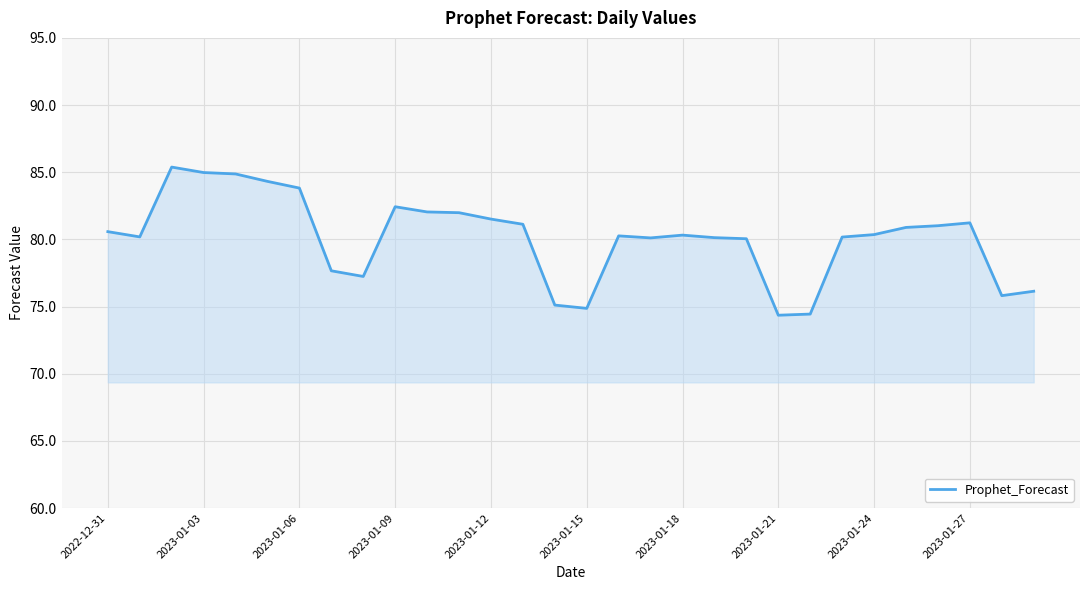

What is the smallest value displayed?

74.4